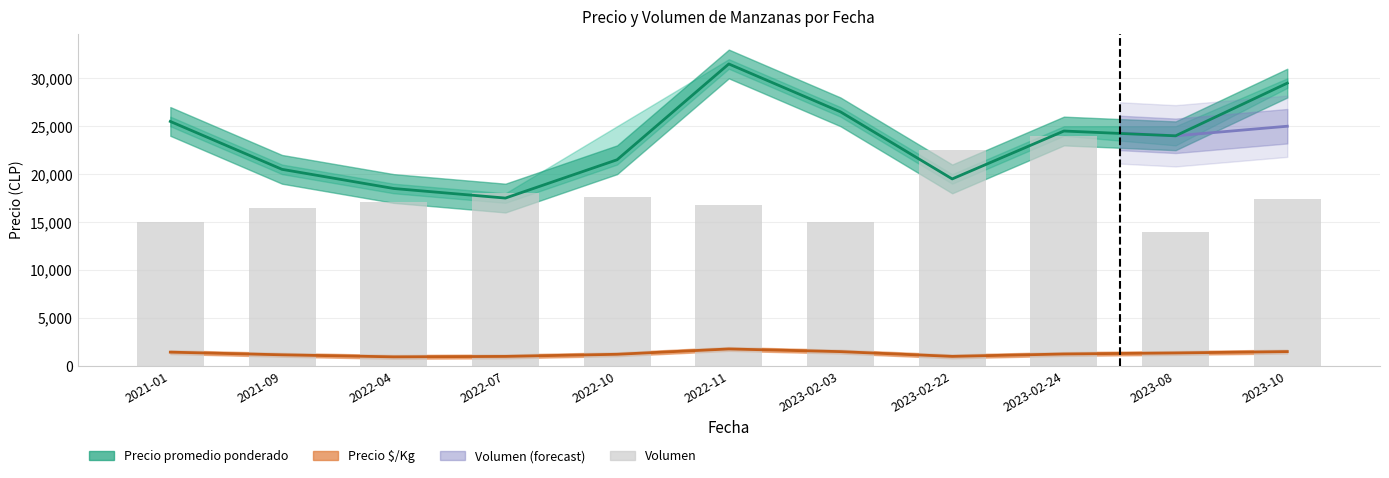

How many data points are less than 17100?

5